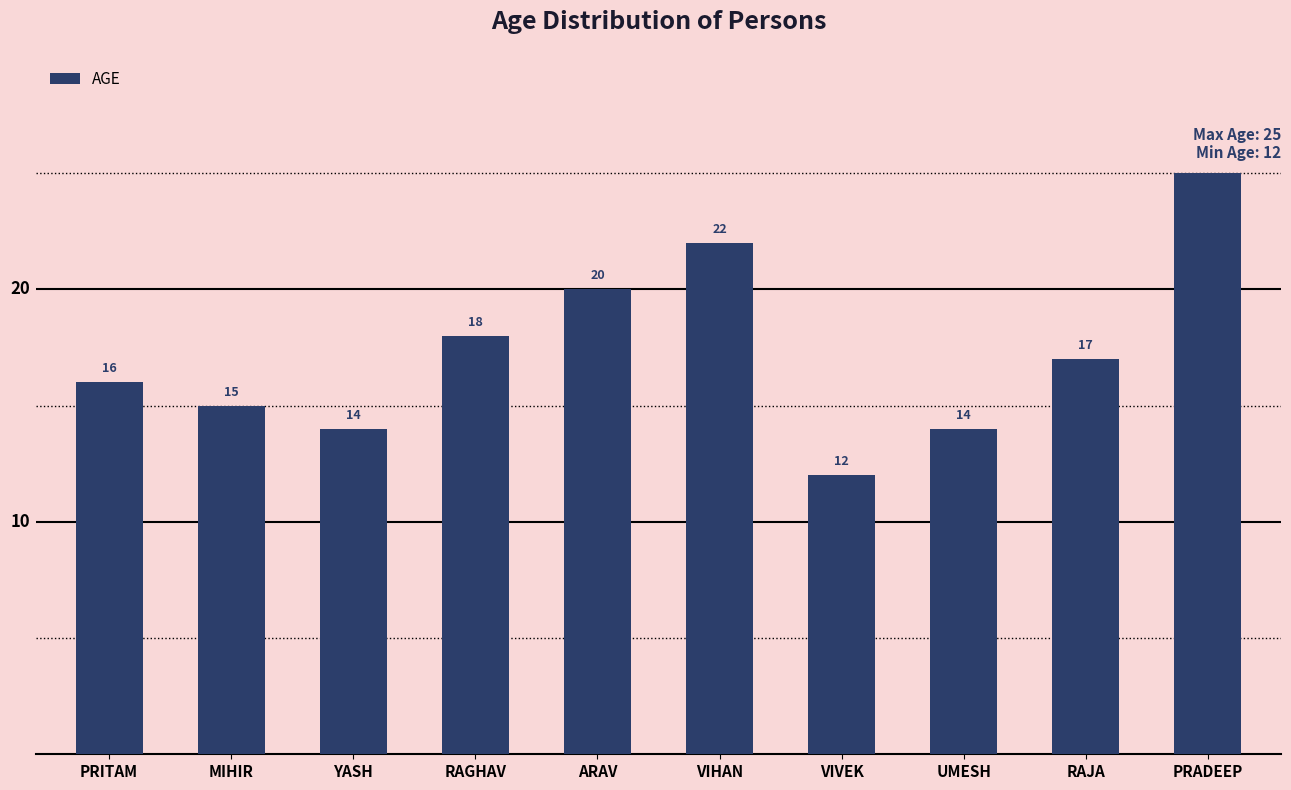

What is the sum of all values?

173